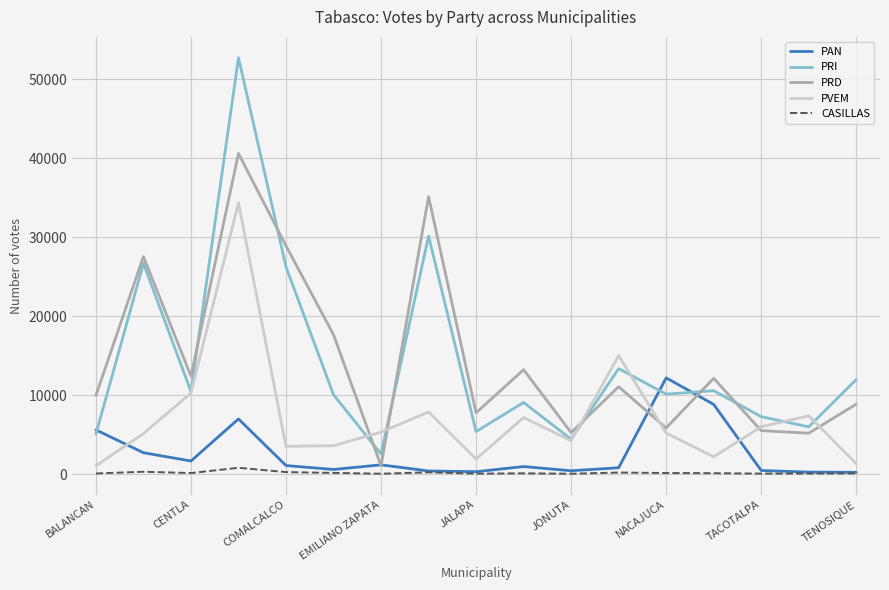

Rank the series by their maximum value, from highest to lowest.

PRI, PRD, PVEM, PAN, CASILLAS